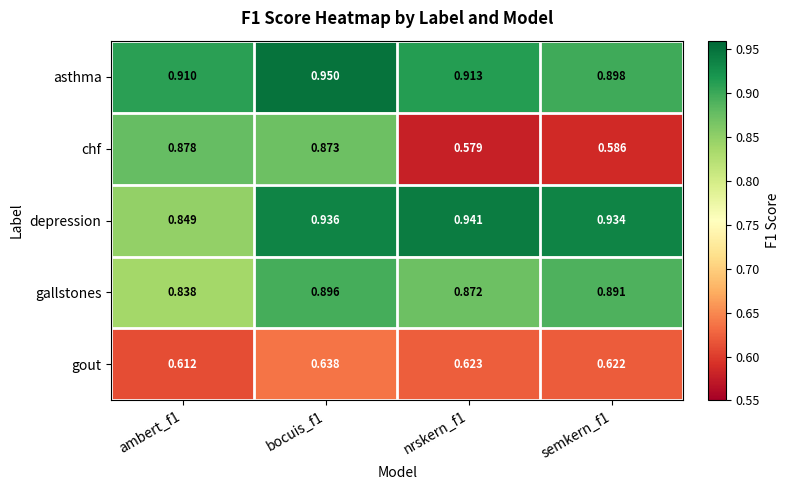

Which series has the largest total across all categories?

asthma